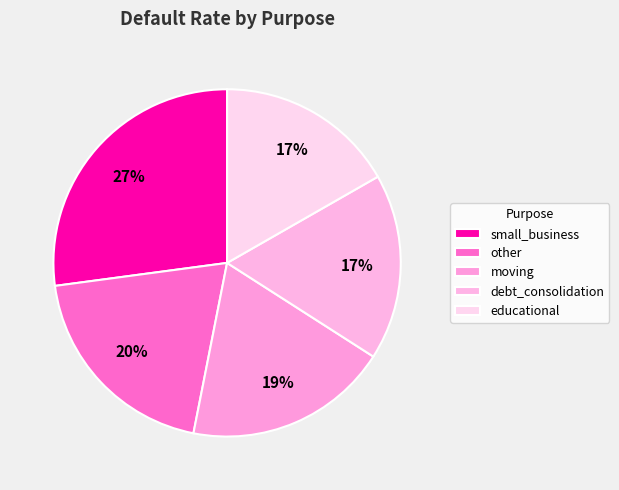

How many slices are in this pie chart?

5